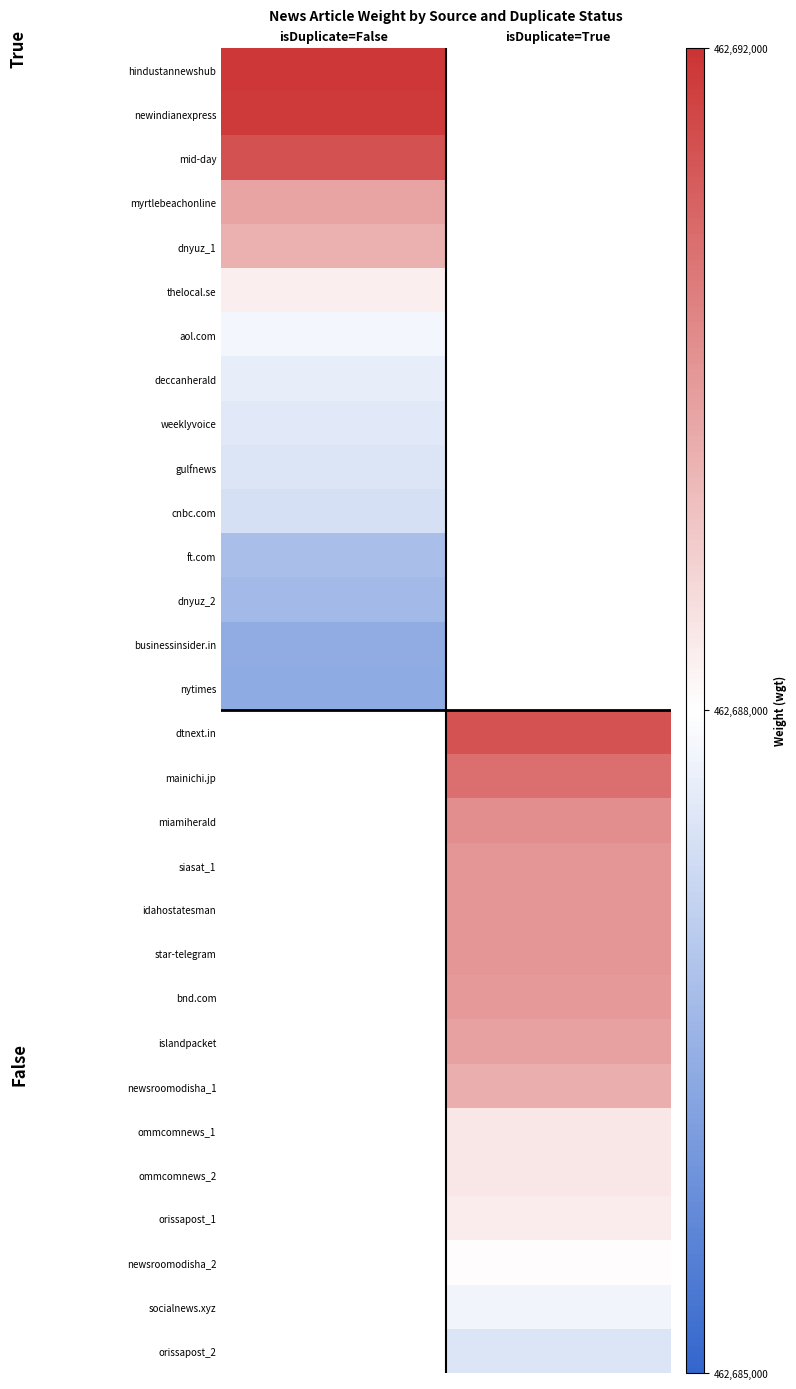

How many values in the idahostatesman series exceed 0?

1